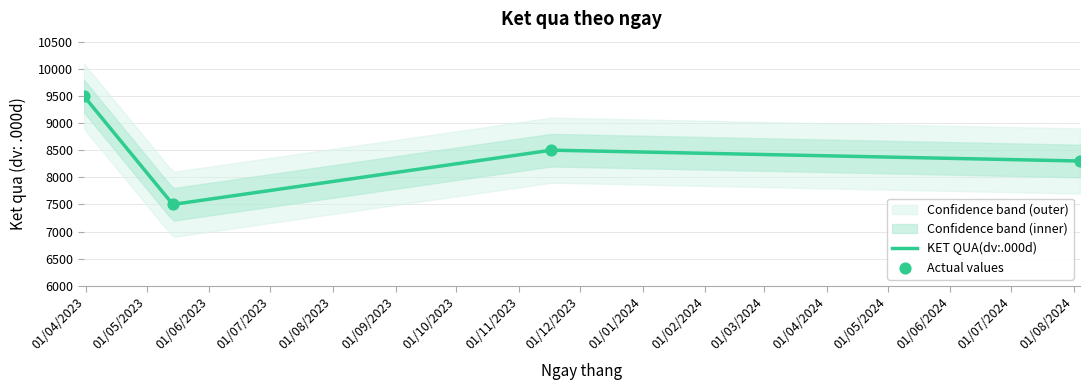

What is the change in value from 14/05/2023 to 17/11/2023?

+1000